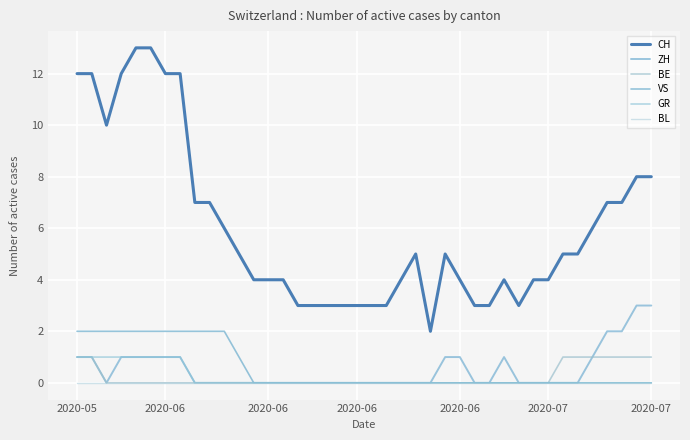

What is the label of the 17th point from the left?

16